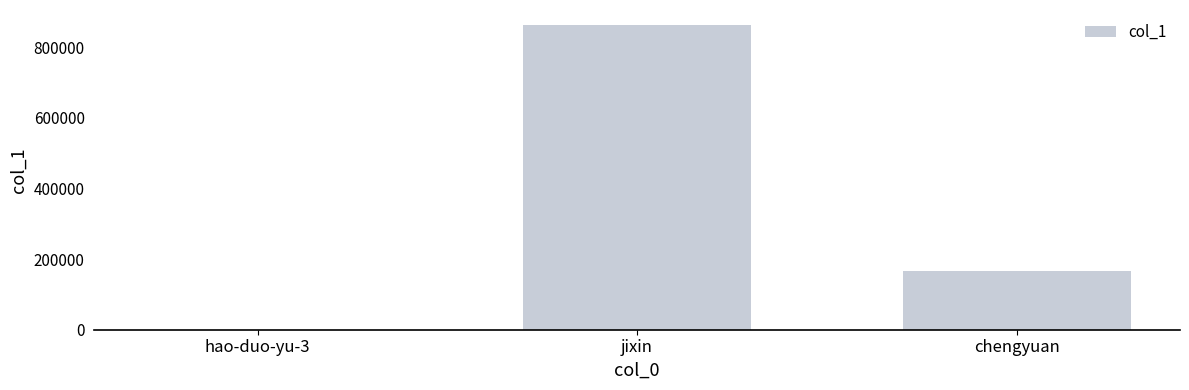

Which label corresponds to the largest value in the chart?

jixin